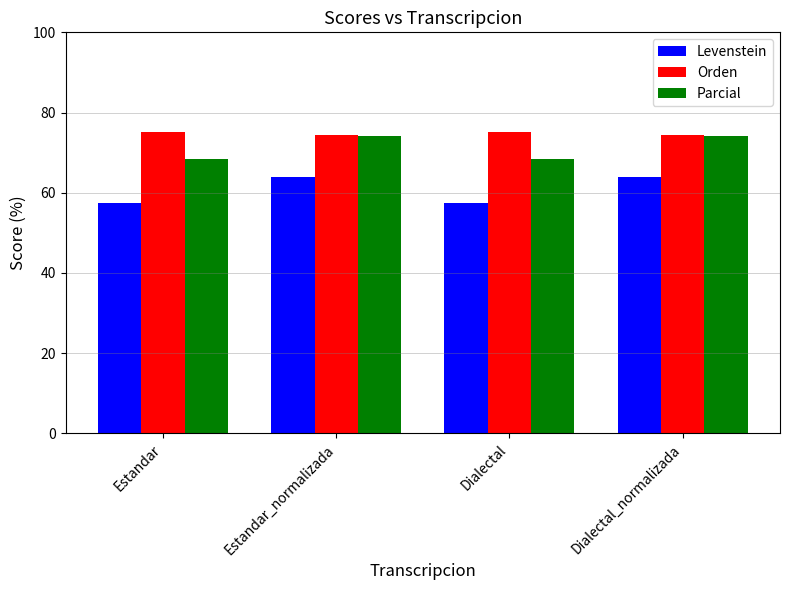

What is the highest value of the Parcial series?

74.2